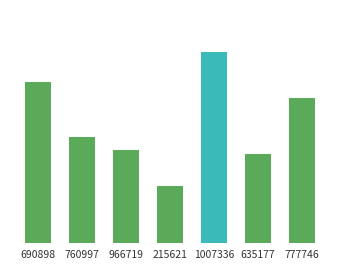

Are the bars horizontal?

No